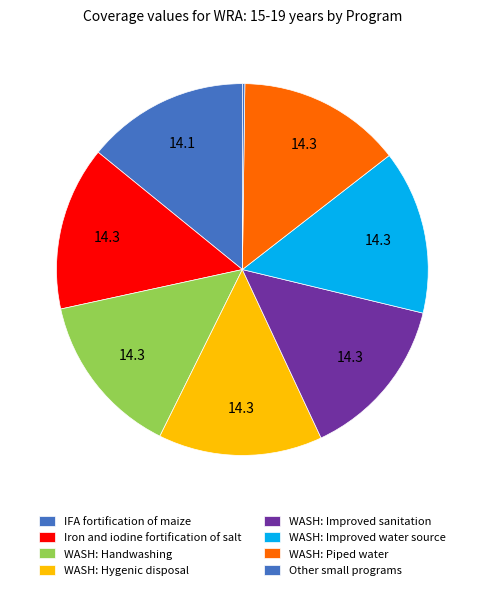

To the nearest percent, what percentage of the pie is WASH: Improved sanitation?

14%